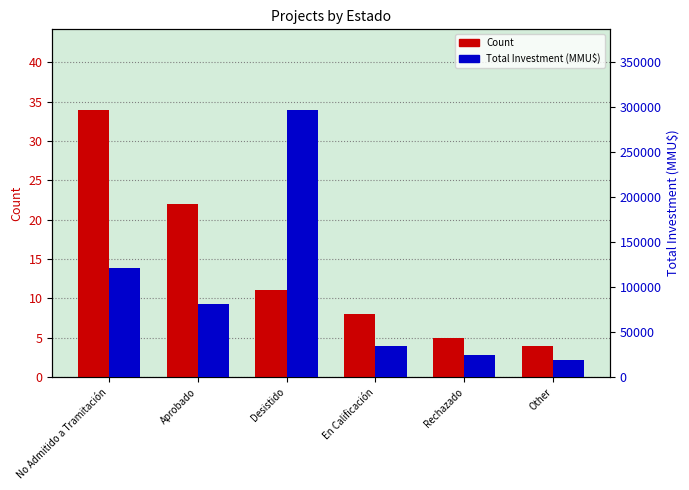

List the series in order of their peak value, highest first.

Total Investment (MMU$), Count